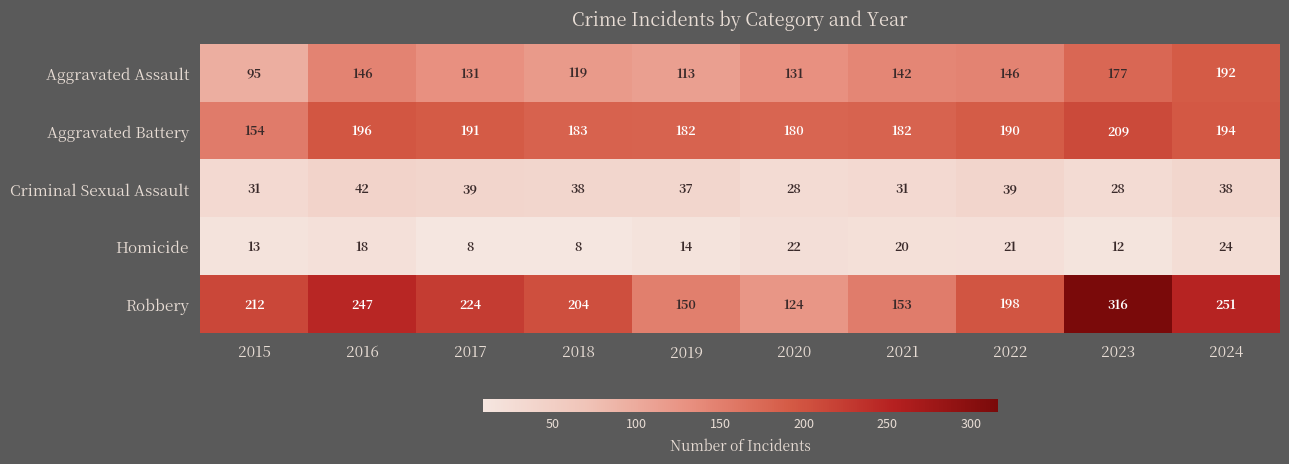

What is the greatest value displayed?

316